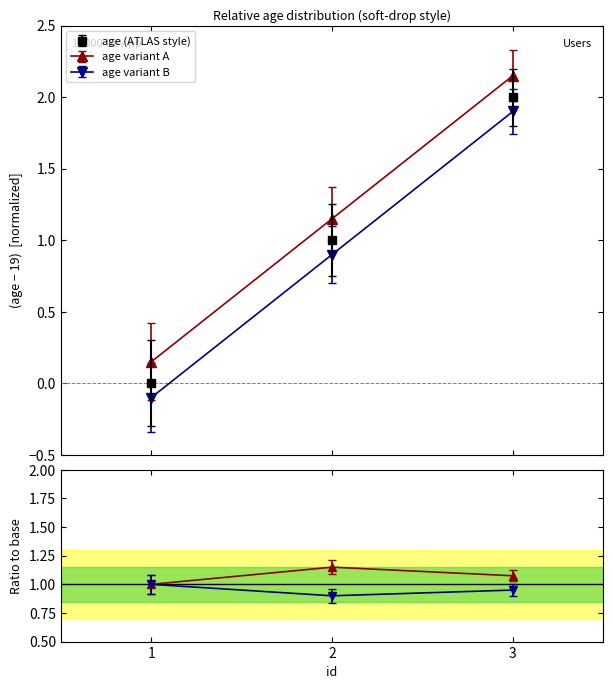

What is the difference between the maximum and second lowest values?

1.0